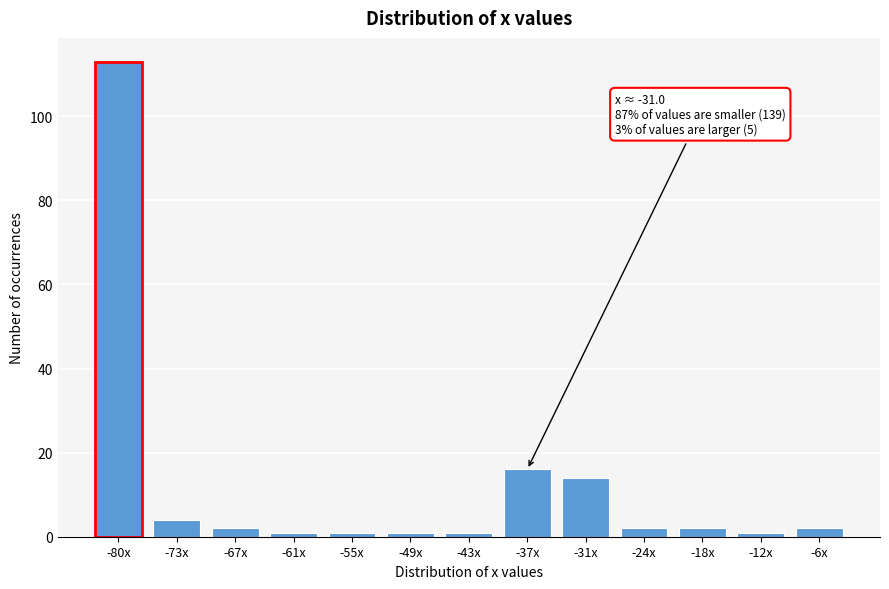

Reading left to right, extract all data points from this chart.

-80x=113	-73x=4	-67x=2	-61x=1	-55x=1	-49x=1	-43x=1	-37x=16	-31x=14	-24x=2	-18x=2	-12x=1	-6x=2